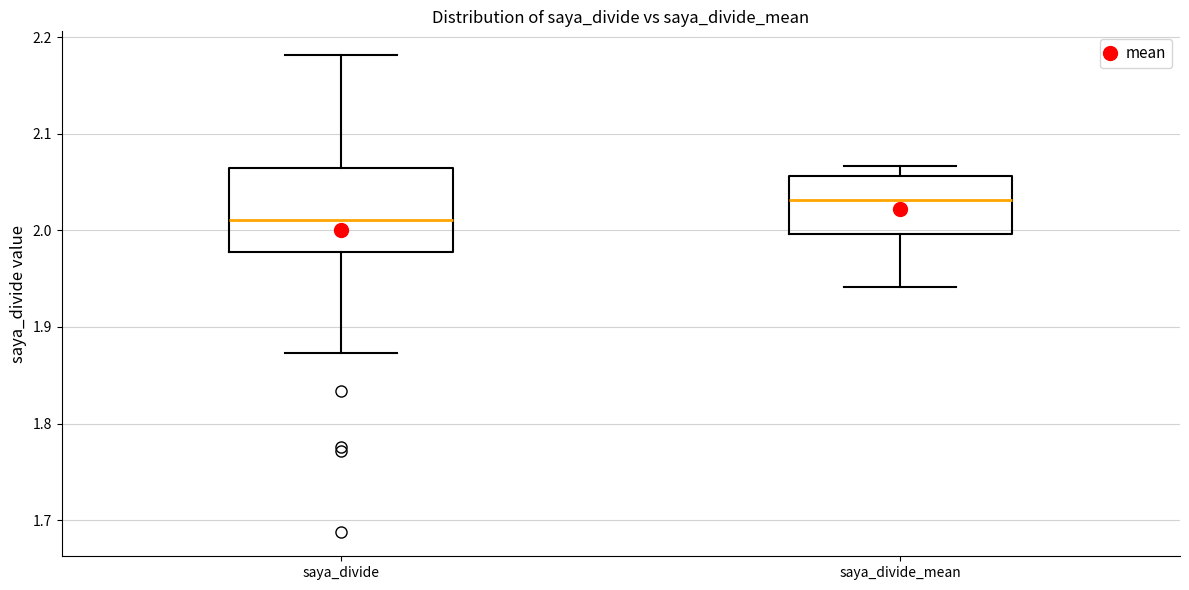

Where does the lower whisker of the box for saya_divide end on the y-axis? The values are not printed on the chart, so give them approximately, as read against the axis.

1.87